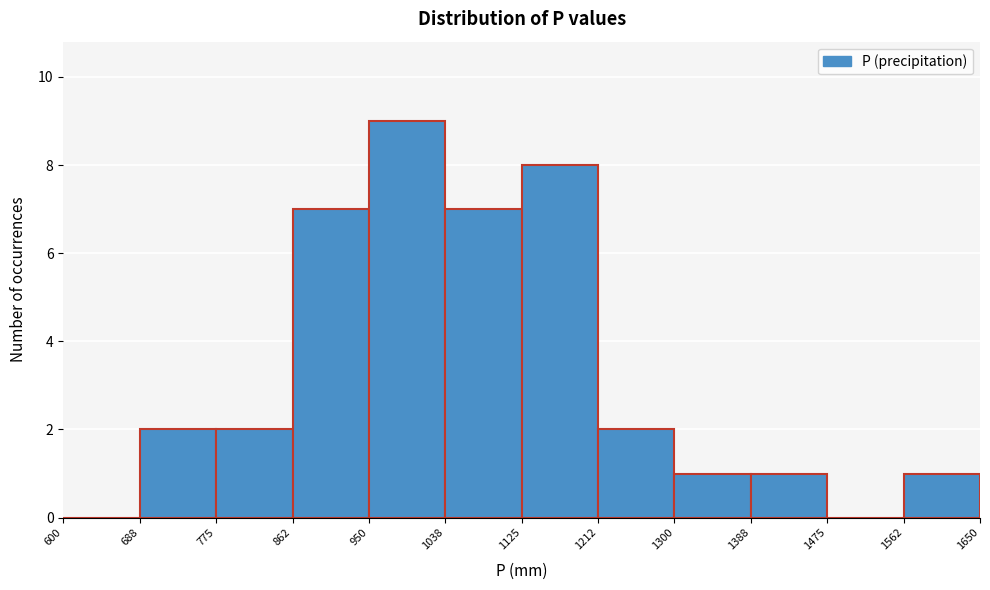

Reading left to right, list every bar in this chart as the range it spans on the x-axis followed by its height. The values are not printed on the chart, so give them approximately, as read against the axis.

600 to 688: 0
688 to 775: 2
775 to 862: 2
862 to 950: 7
950 to 1038: 9
1038 to 1125: 7
1125 to 1212: 8
1212 to 1300: 2
1300 to 1388: 1
1388 to 1475: 1
1475 to 1562: 0
1562 to 1650: 1